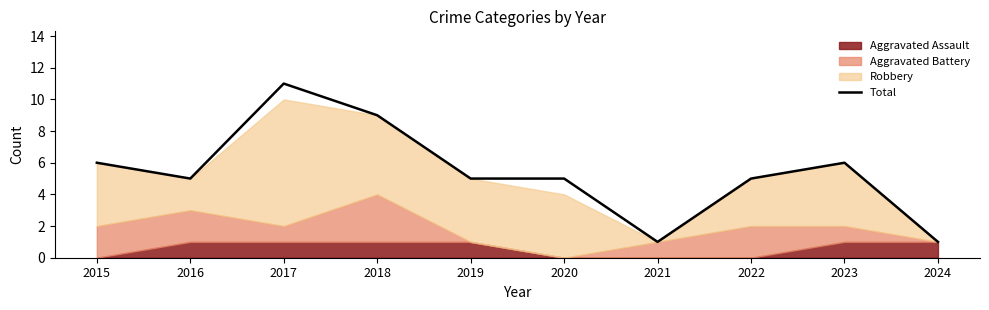

What is the difference between the maximum and minimum values?

10